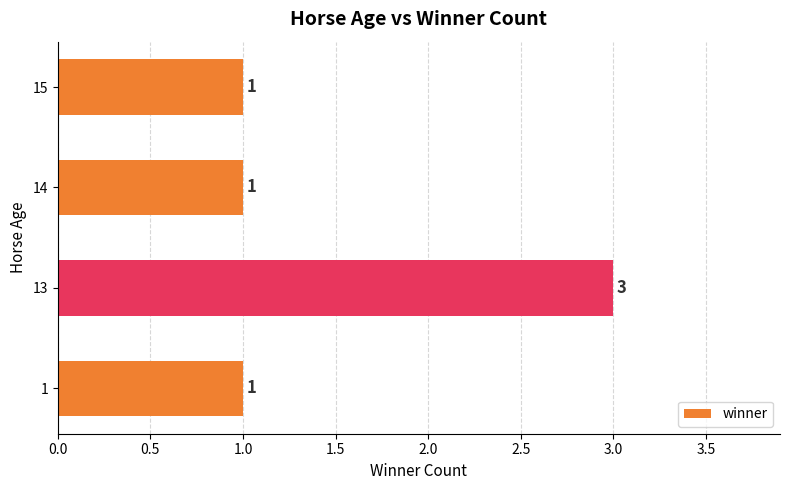

Reading top to bottom, list all the values displayed in this chart.

1	1	3	1